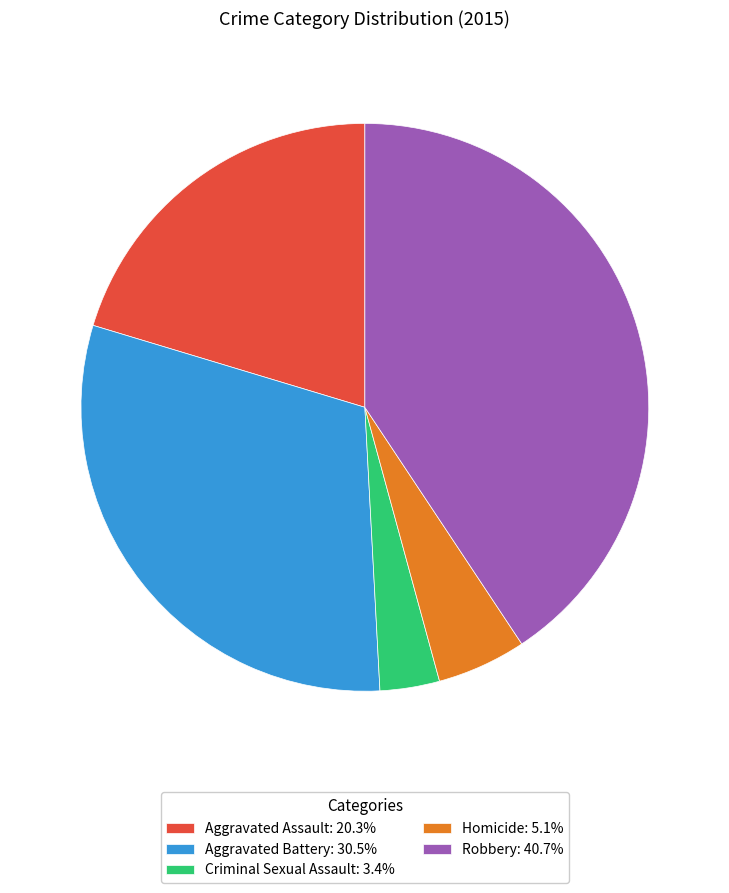

Is it true that Aggravated Battery is 31% of the pie?

True